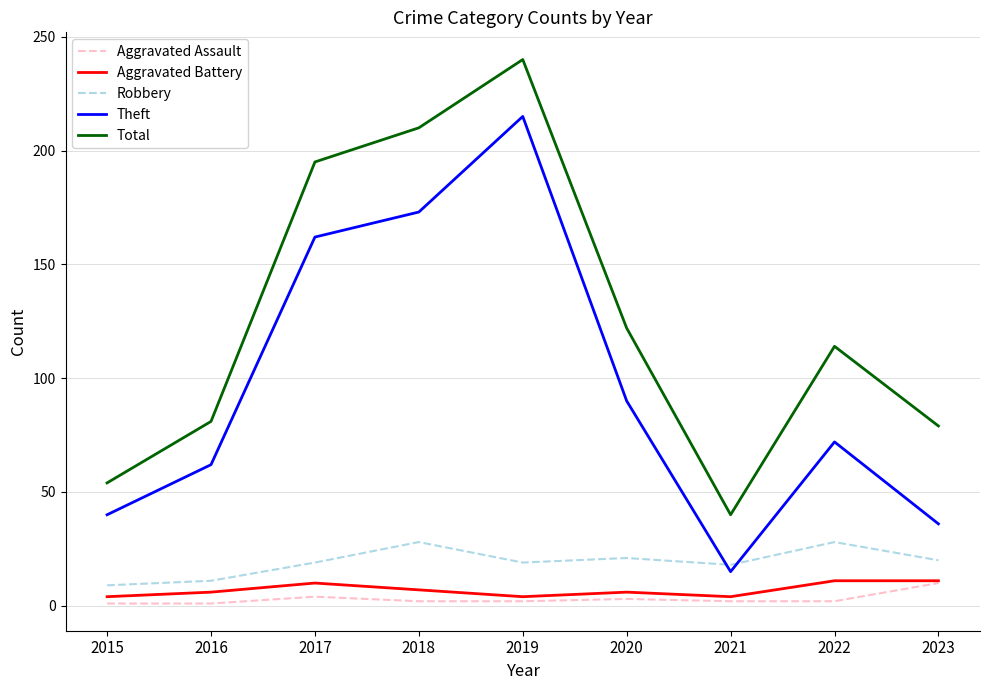

True or false: Total has a value of 136 at 2023.

False